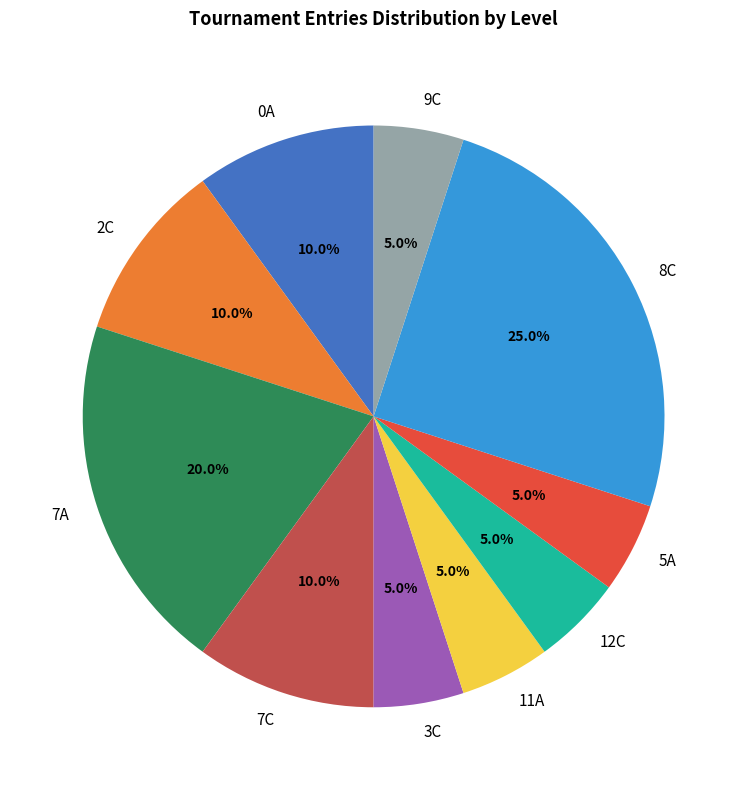

Which slice is the largest?

8C